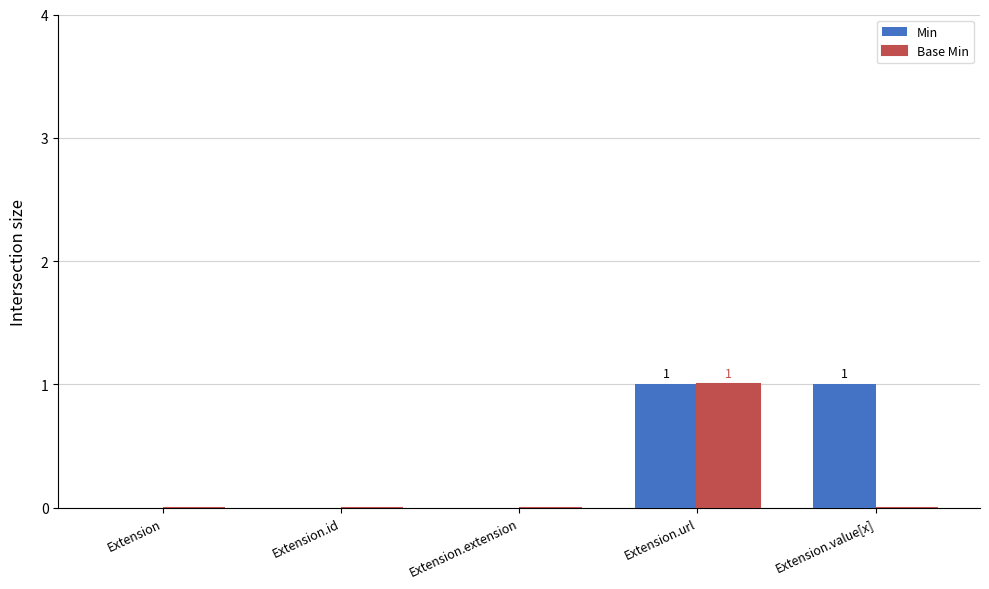

What is the maximum value shown in the chart?

1